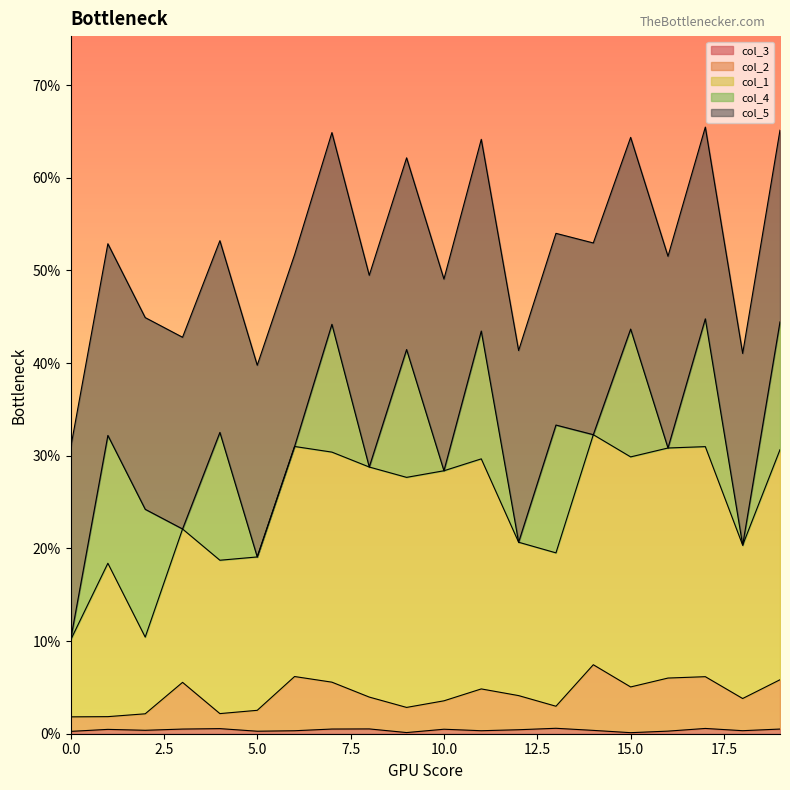

Does the chart display data point markers on the line(s)?

No